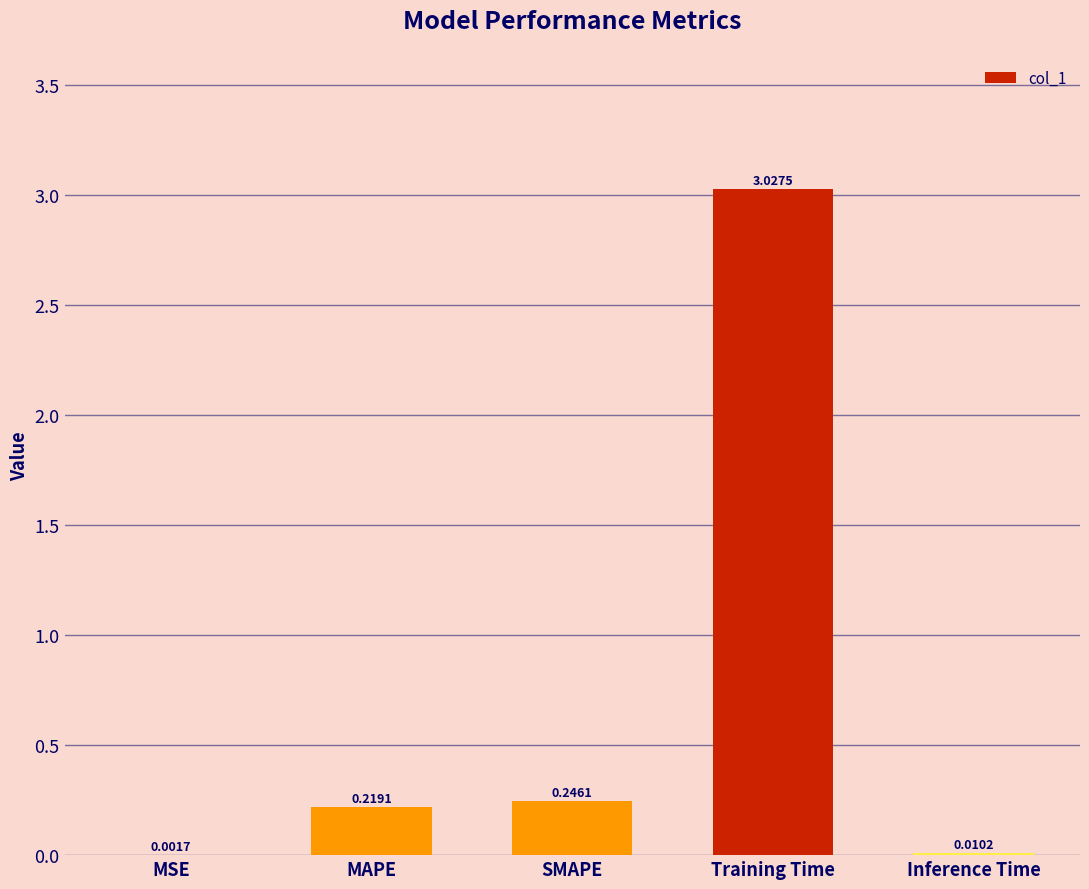

Between SMAPE and Inference Time, which is larger?

SMAPE